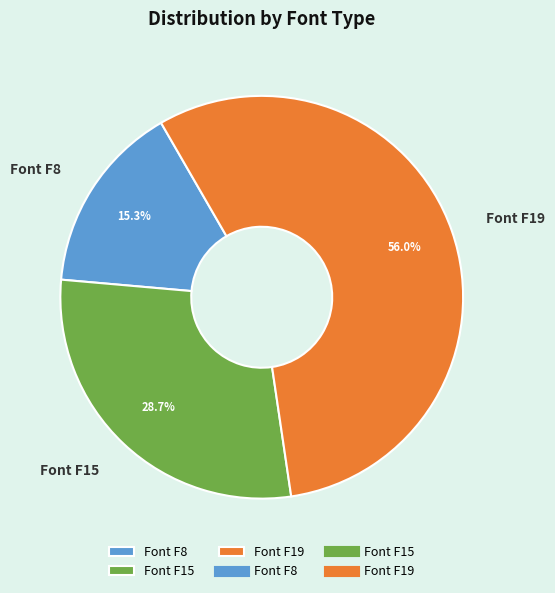

What is the majority slice?

Font F19